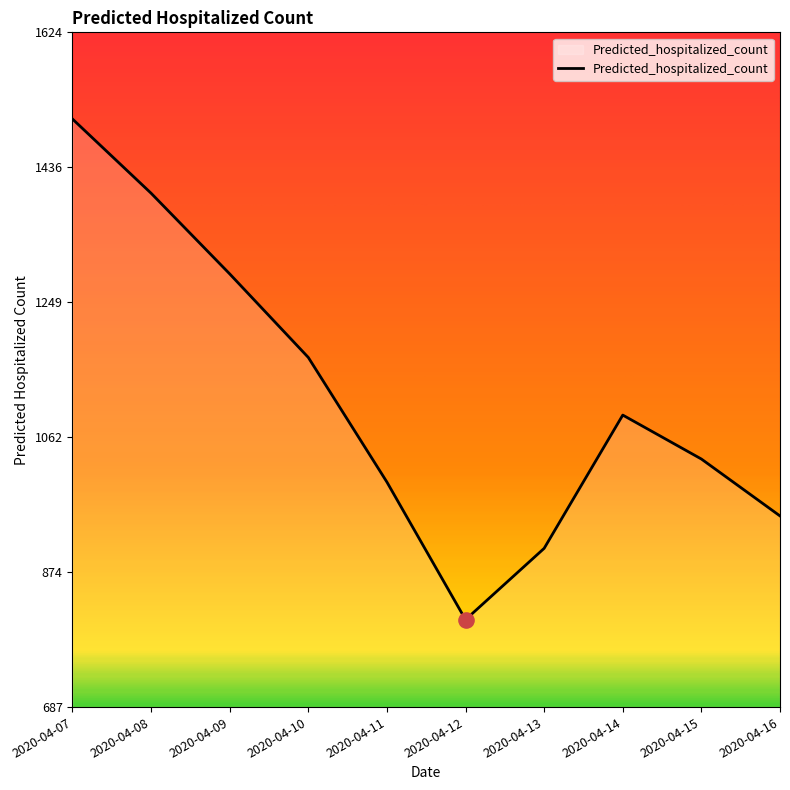

What is the ratio of the value at 2020-04-07 to the value at 2020-04-16?

1.6